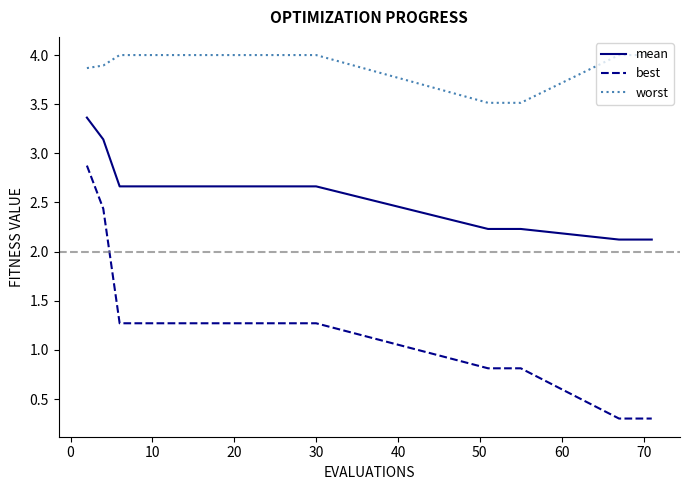

Does the chart display data point markers on the line(s)?

No